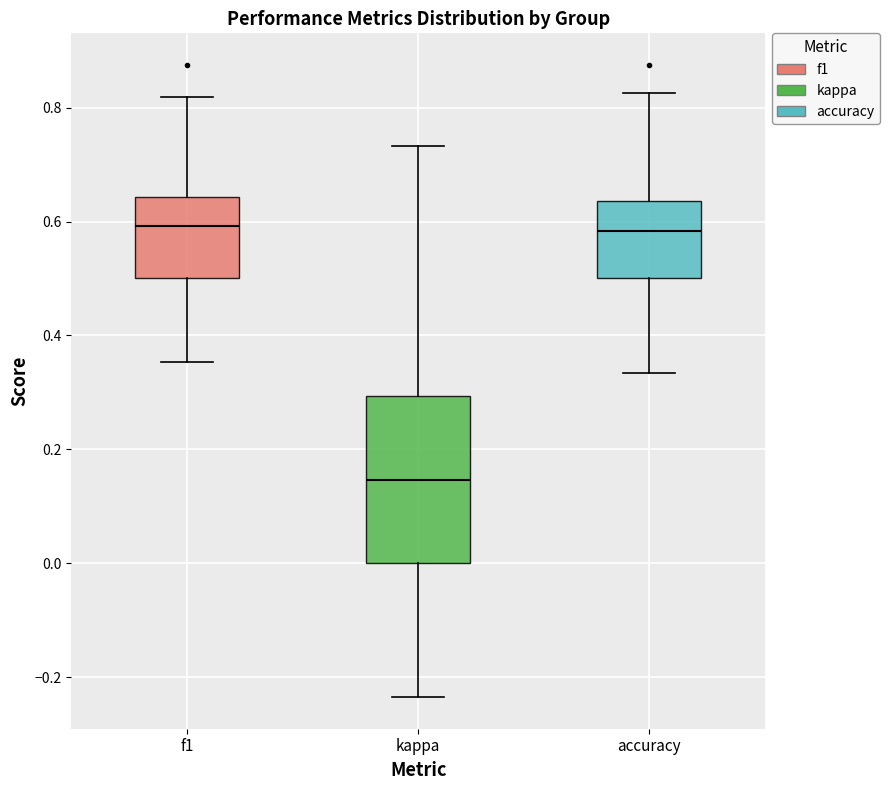

Which box's median line is the lowest?

kappa